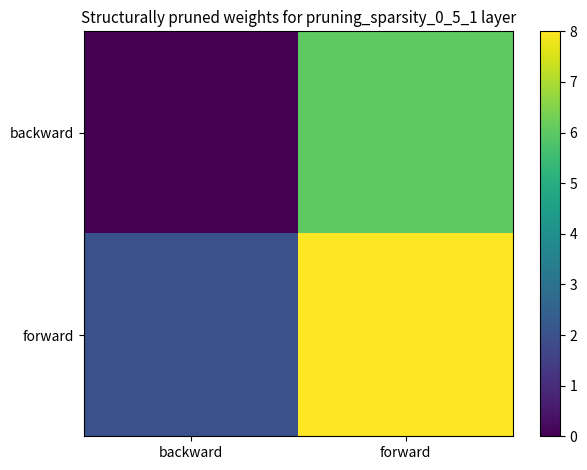

What is the difference between the highest and lowest values at backward?

2